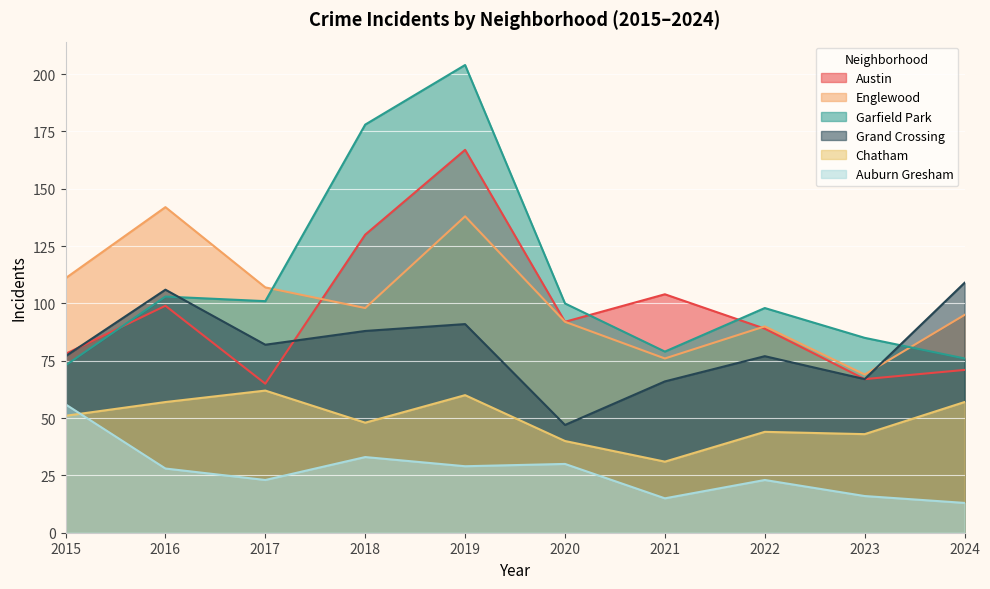

What is the sum of all Chatham values?

493